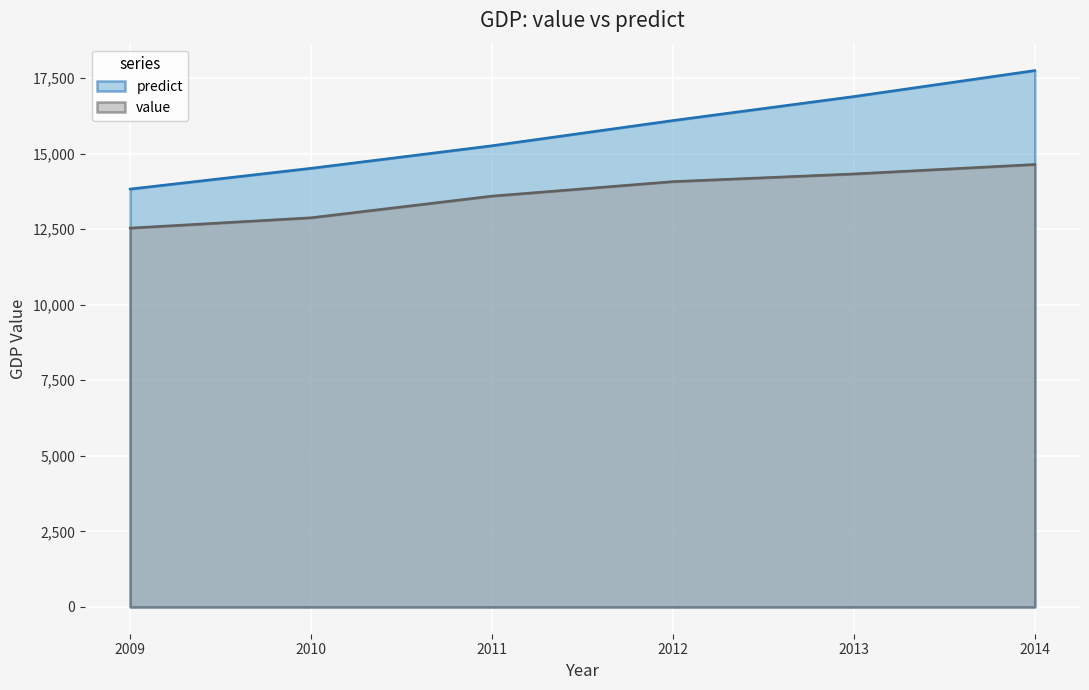

What is the sum of all value values?

82071.4